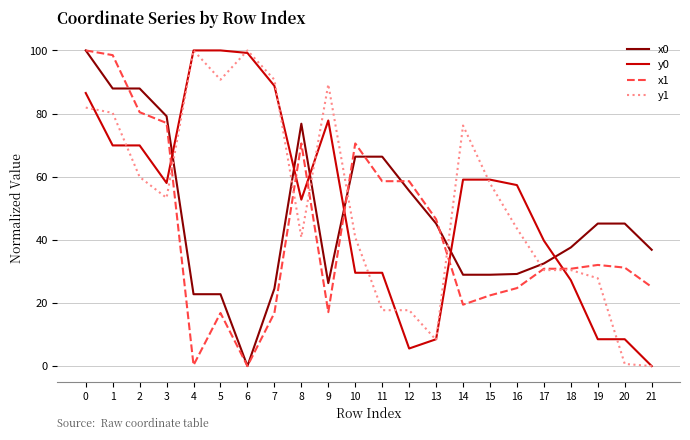

What is the maximum value for y1?

100.0